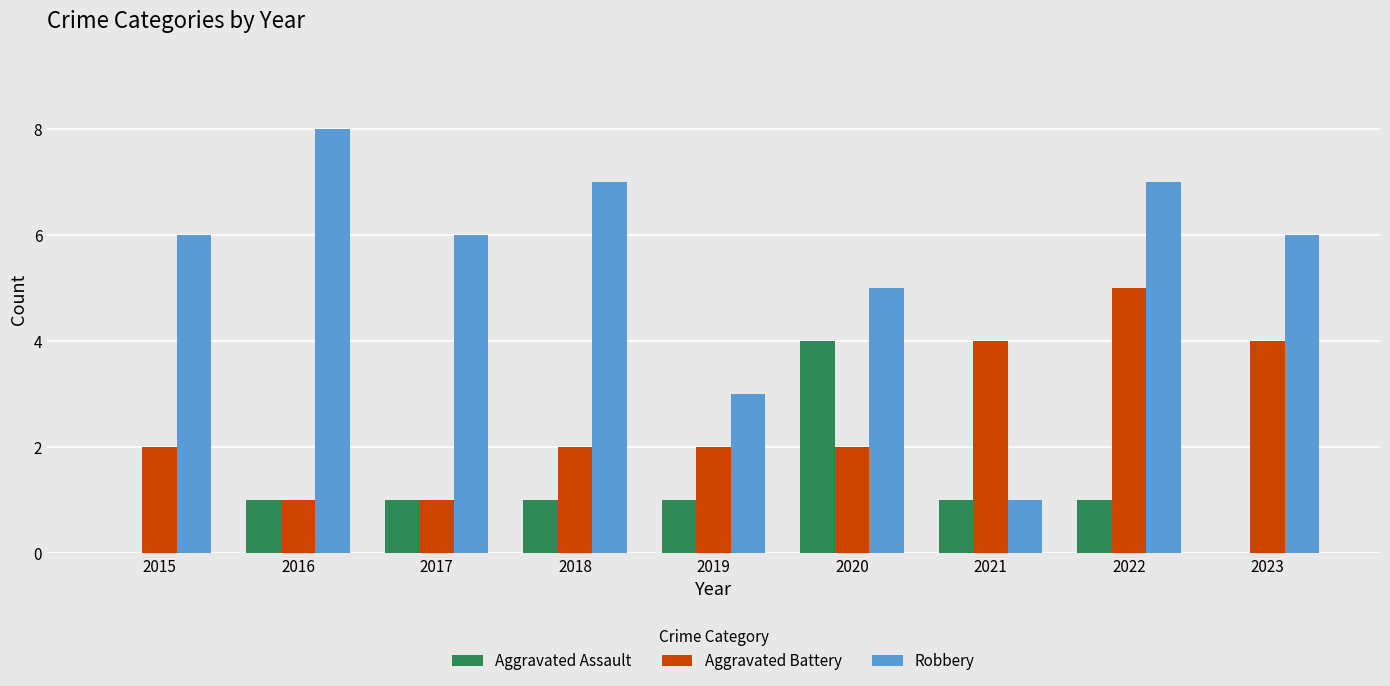

At which label does Aggravated Battery reach its peak?

2022